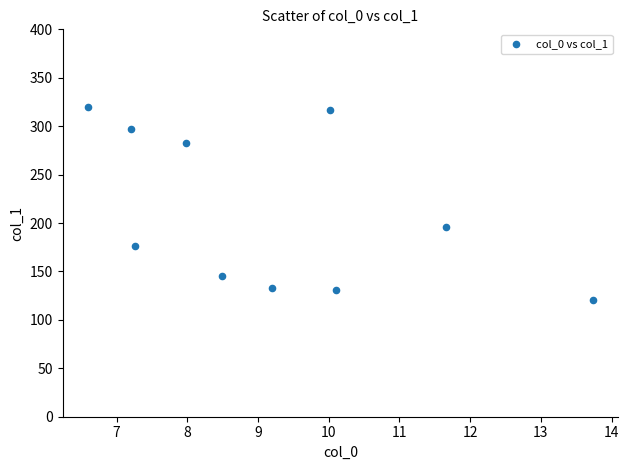

What is the average X value?

9.2